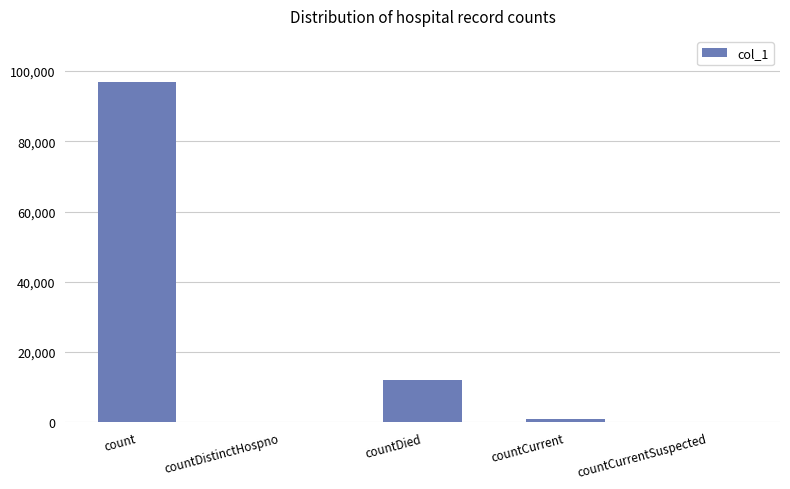

What is the sum of all values?

109692